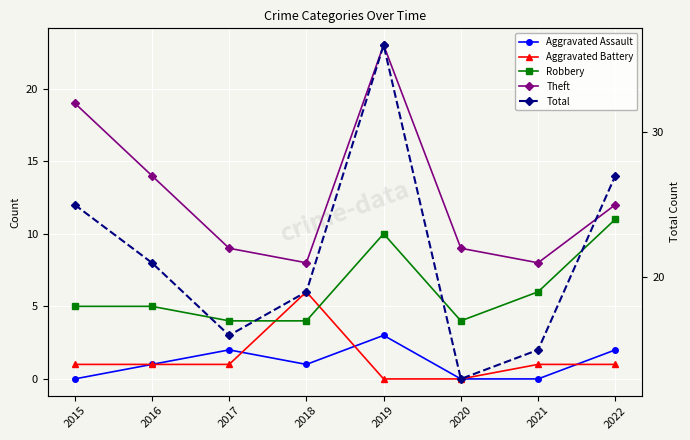

What is the value of the Total point at the 6th from the left?

13